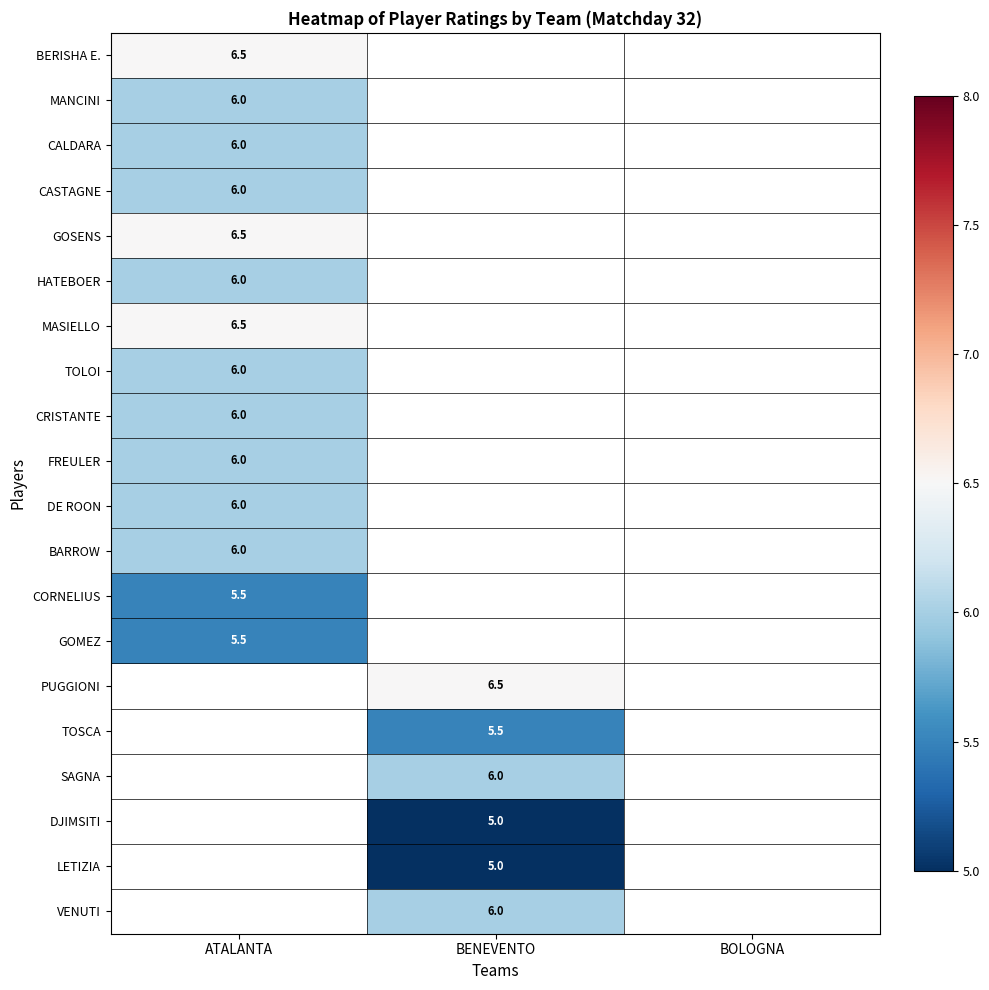

The value of HATEBOER at ATALANTA is 3.1. True or false?

False